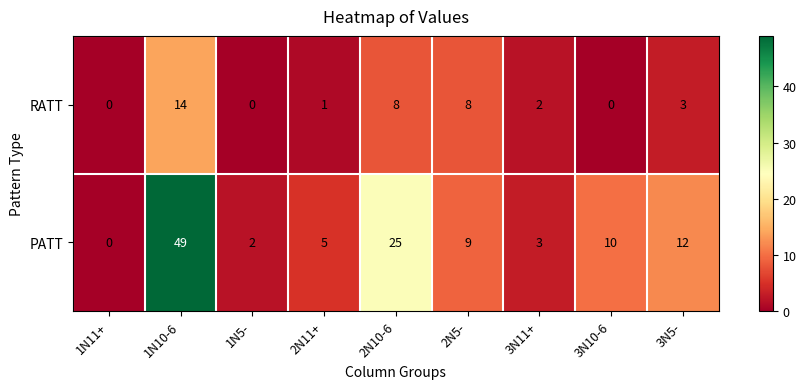

Where does the PATT series first go above 9?

1N10-6